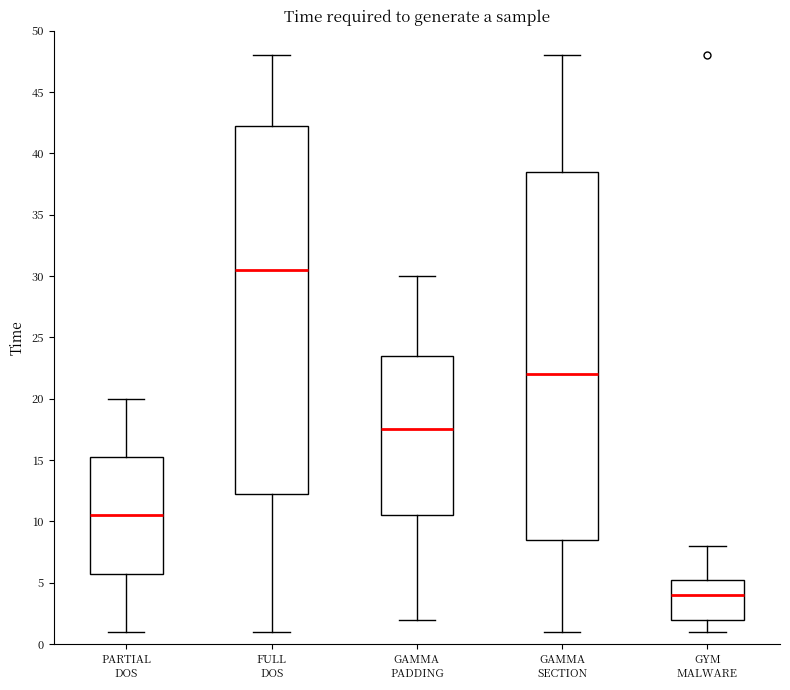

Reading left to right, read every box against the y-axis: the position of its median line, the range the box covers, and the ends of its whiskers. The values are not printed on the chart, so give them approximately, as read against the axis.

PARTIAL DOS: median 10.5, box 6.0 to 15.5, whiskers 1.0 to 20.0
FULL DOS: median 30.5, box 12.5 to 42.5, whiskers 1.0 to 48.0
GAMMA PADDING: median 17.5, box 10.5 to 23.5, whiskers 2.0 to 30.0
GAMMA SECTION: median 22.0, box 8.5 to 38.5, whiskers 1.0 to 48.0
GYM MALWARE: median 4.0, box 2.0 to 5.5, whiskers 1.0 to 8.0